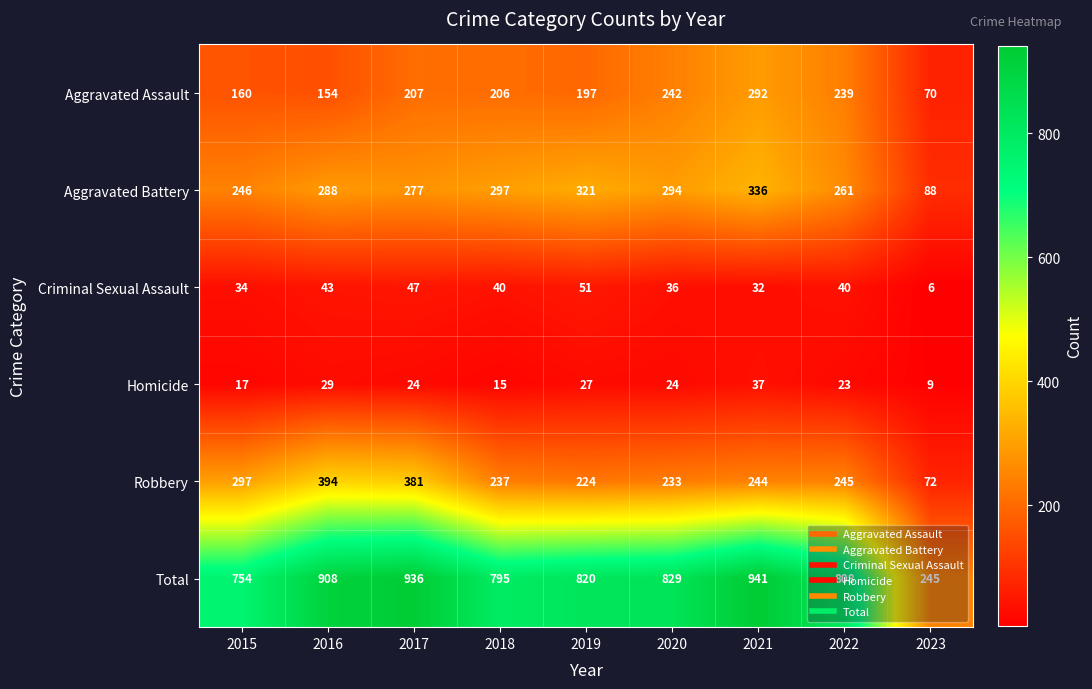

At which category is the sum across all series the highest?

2021